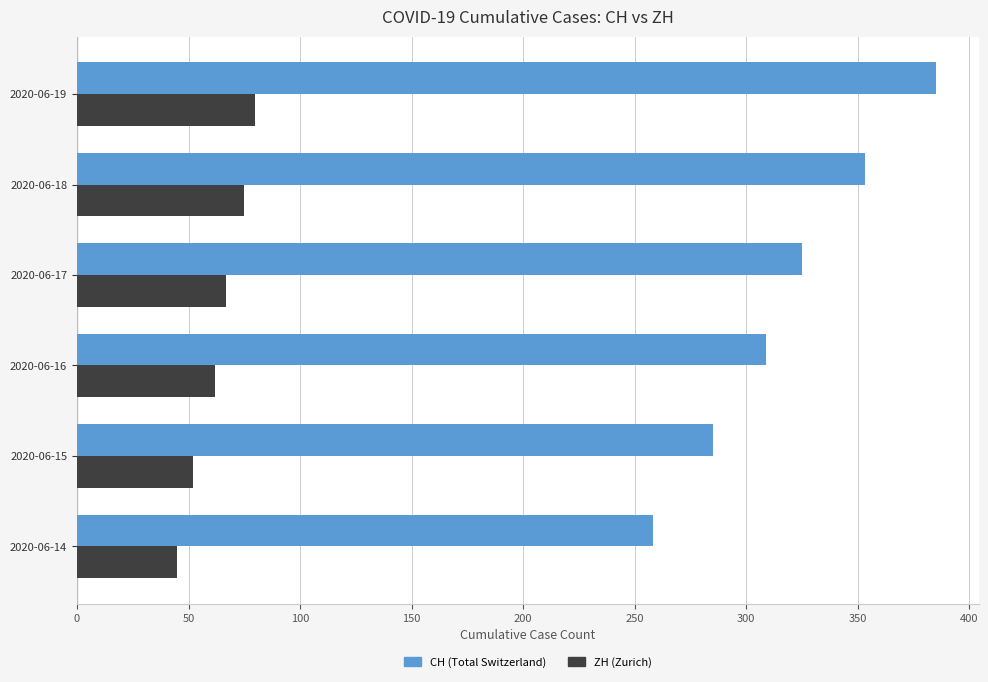

What is the difference between the highest and lowest values at 2020-06-14?

213